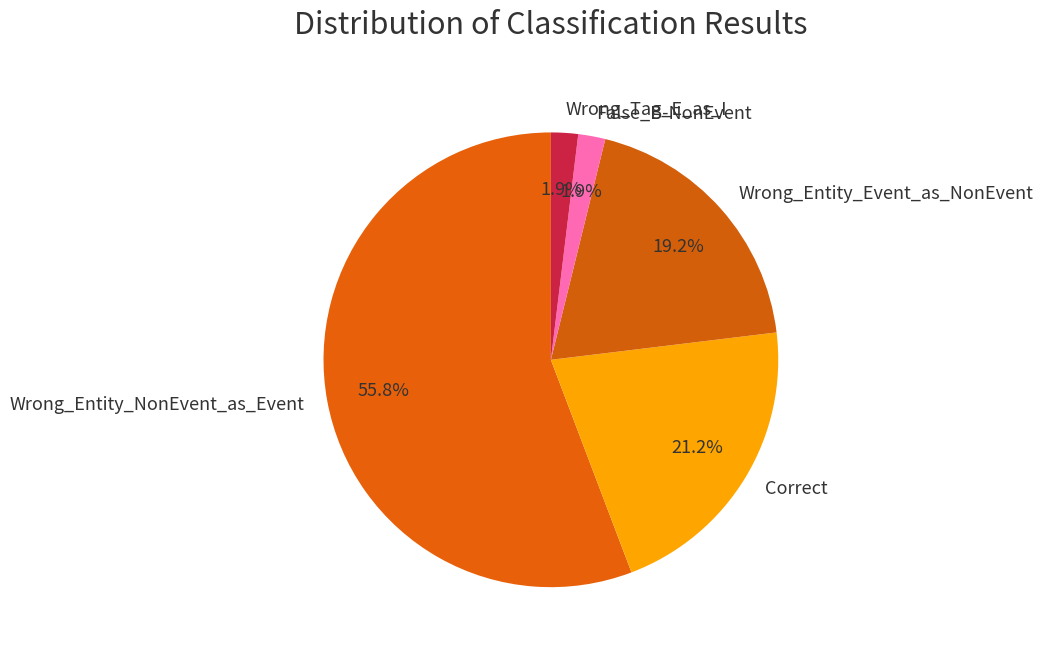

To the nearest percent, what percentage of the pie is Wrong_Tag_E_as_I?

2%